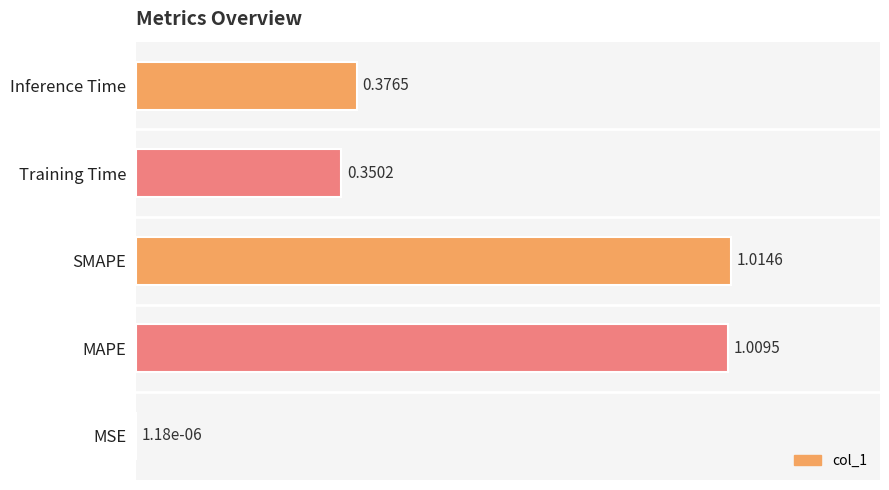

Which label corresponds to the largest value in the chart?

SMAPE